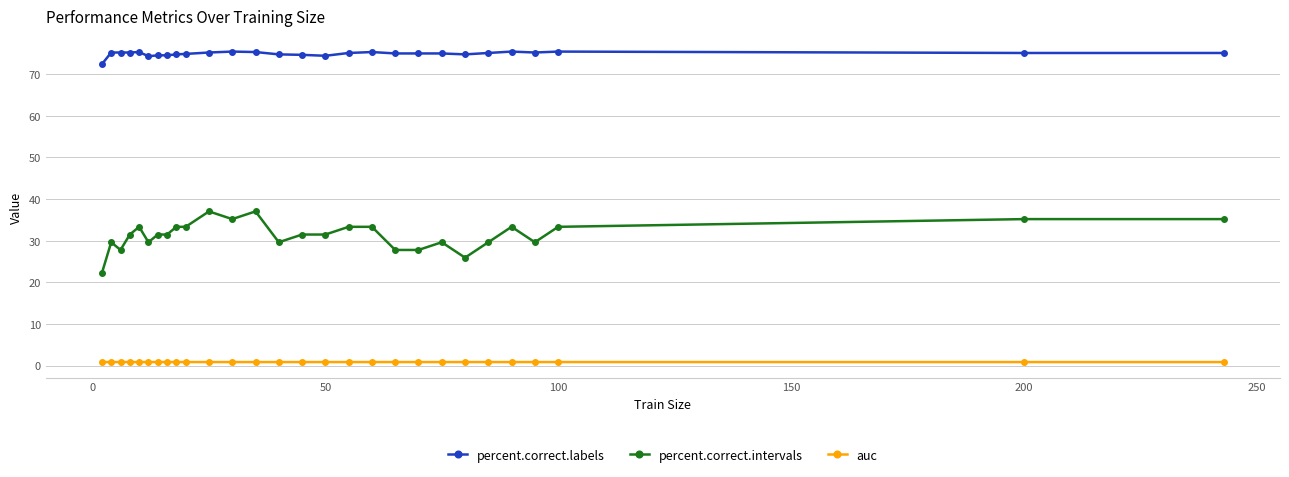

Which series has the largest total across all categories?

percent.correct.labels